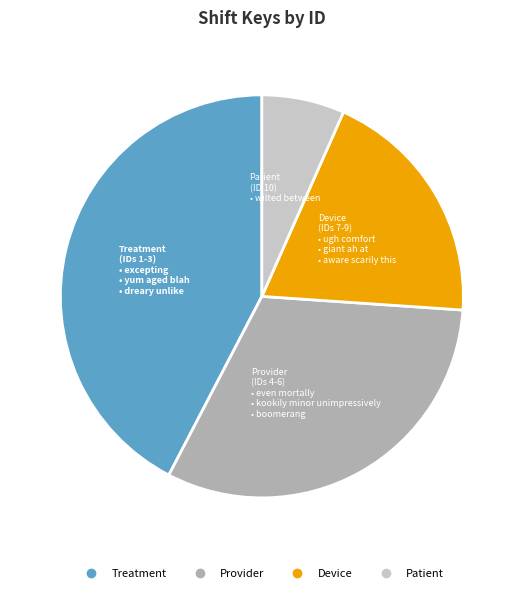

Does any single category account for the majority?

No